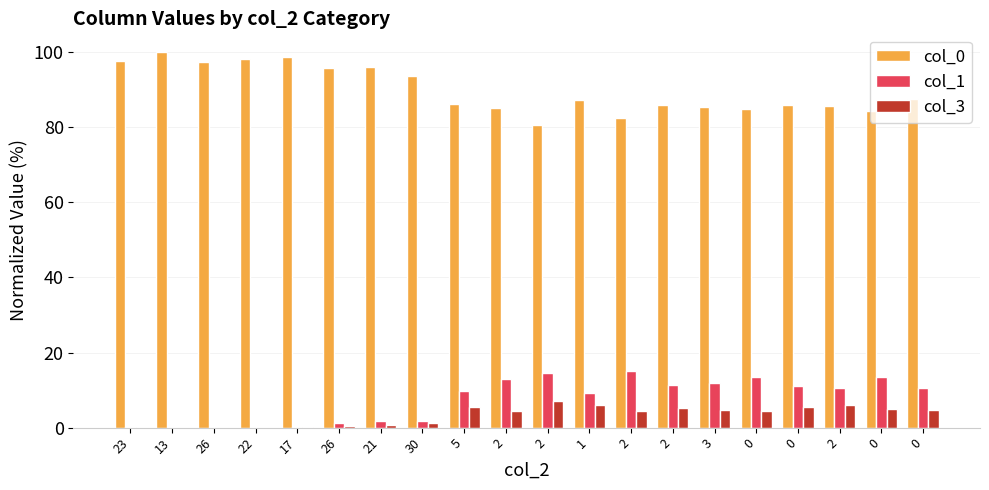

What are all the series names shown in the legend?

col_0, col_1, col_3